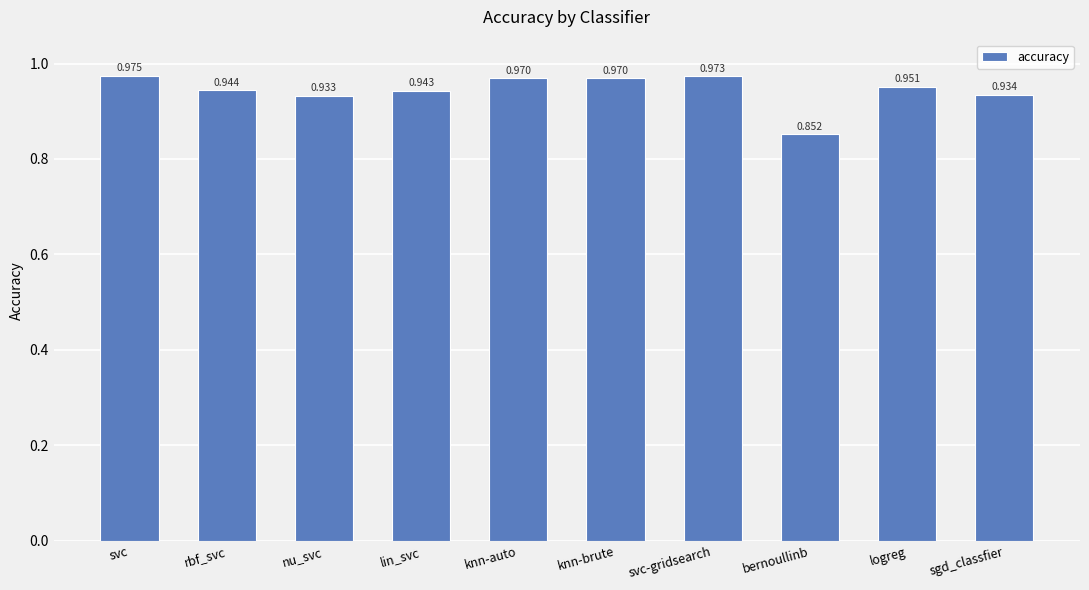

How many bars are there in total?

10